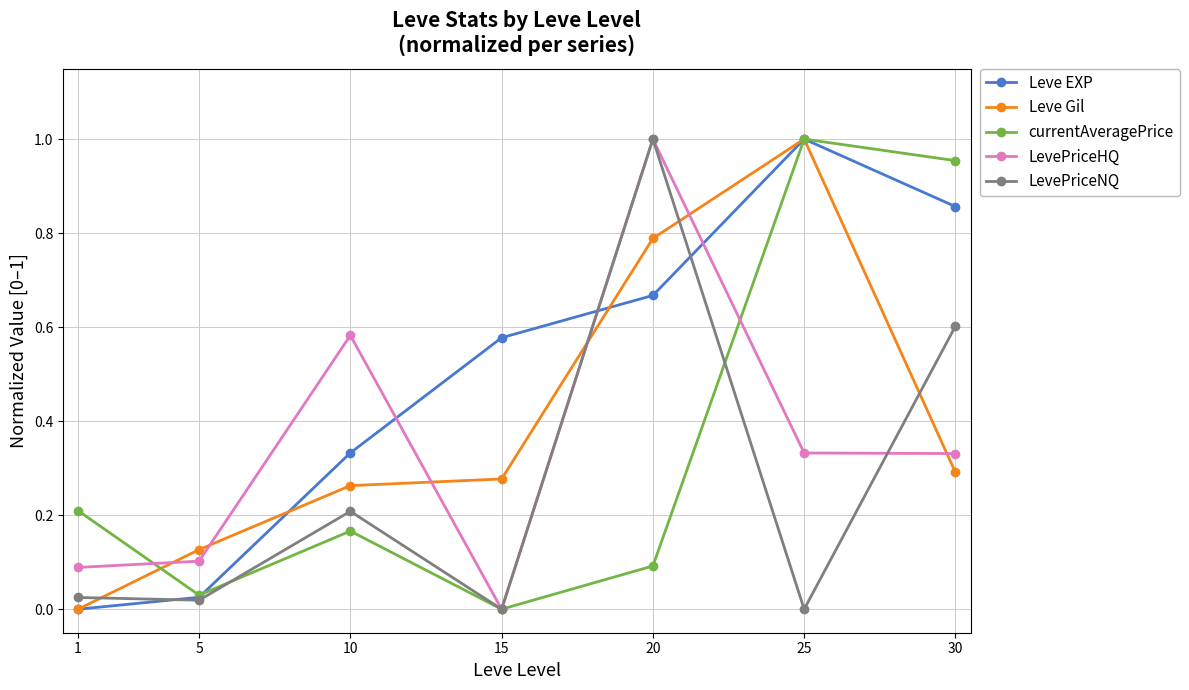

Which series changed the most between 5 and 10?

LevePriceHQ